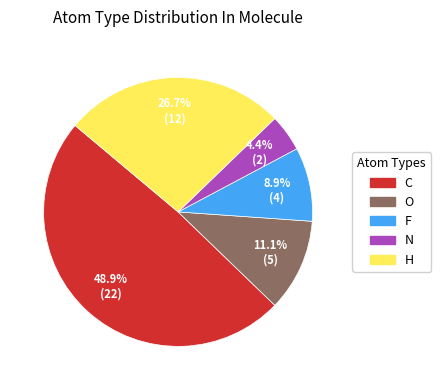

Is H the majority of the pie?

No